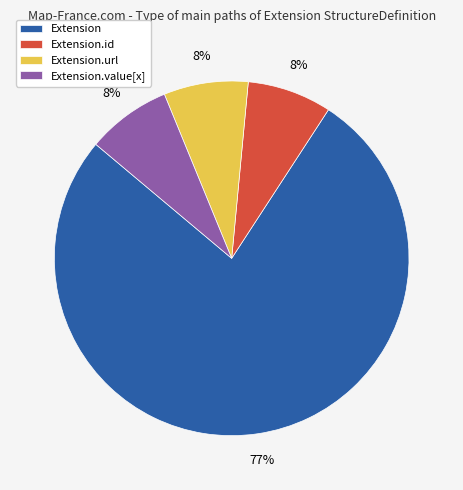

What is the ratio of the value at Extension.value[x] to the value at Extension.url?

1.0